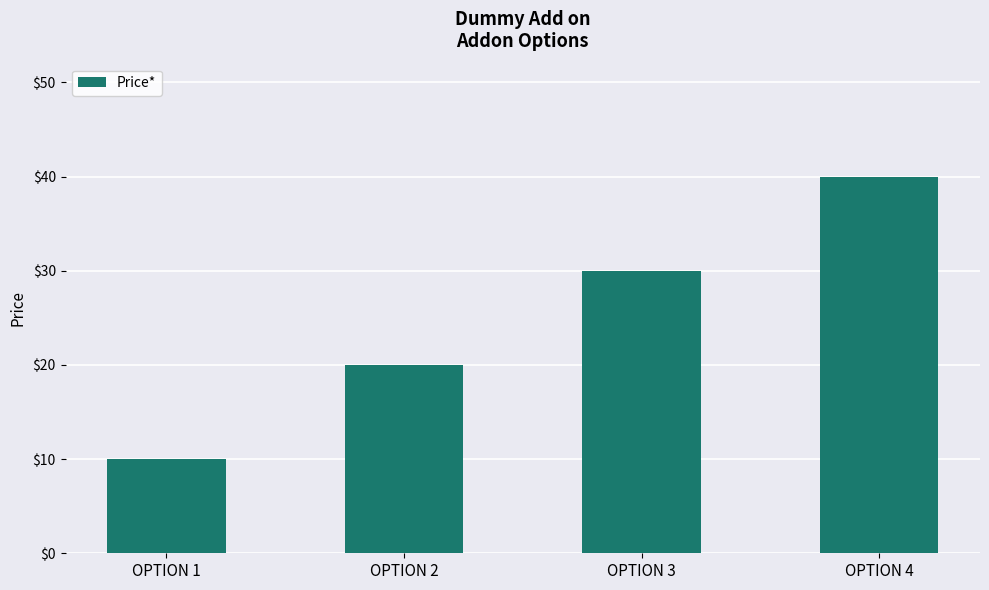

List the labels in order of value, smallest first.

OPTION 1, OPTION 2, OPTION 3, OPTION 4